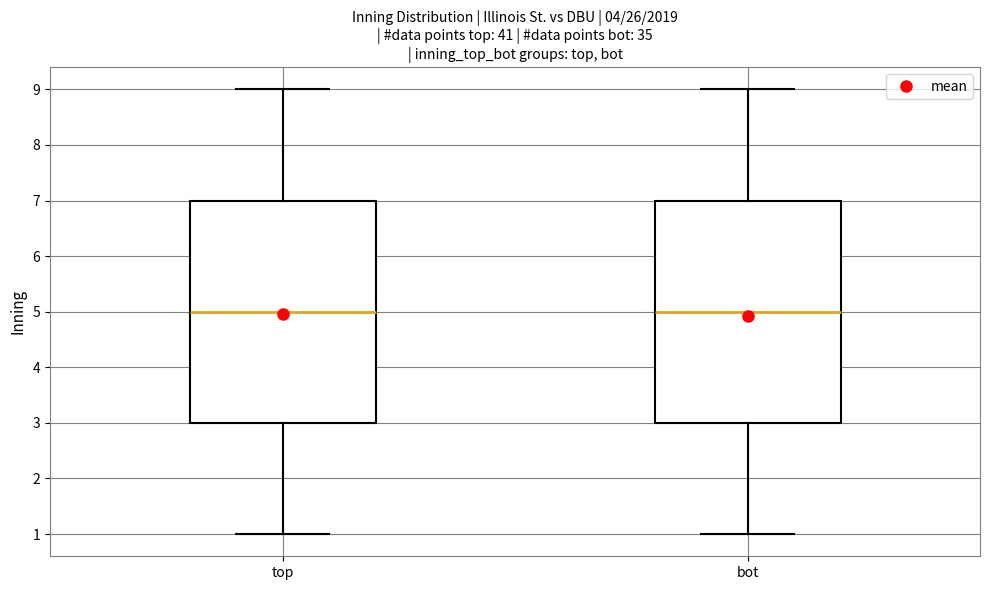

Reading left to right, read every box against the y-axis: the position of its median line, the range the box covers, and the ends of its whiskers. The values are not printed on the chart, so give them approximately, as read against the axis.

top: median 5, box 3 to 7, whiskers 1 to 9
bot: median 5, box 3 to 7, whiskers 1 to 9